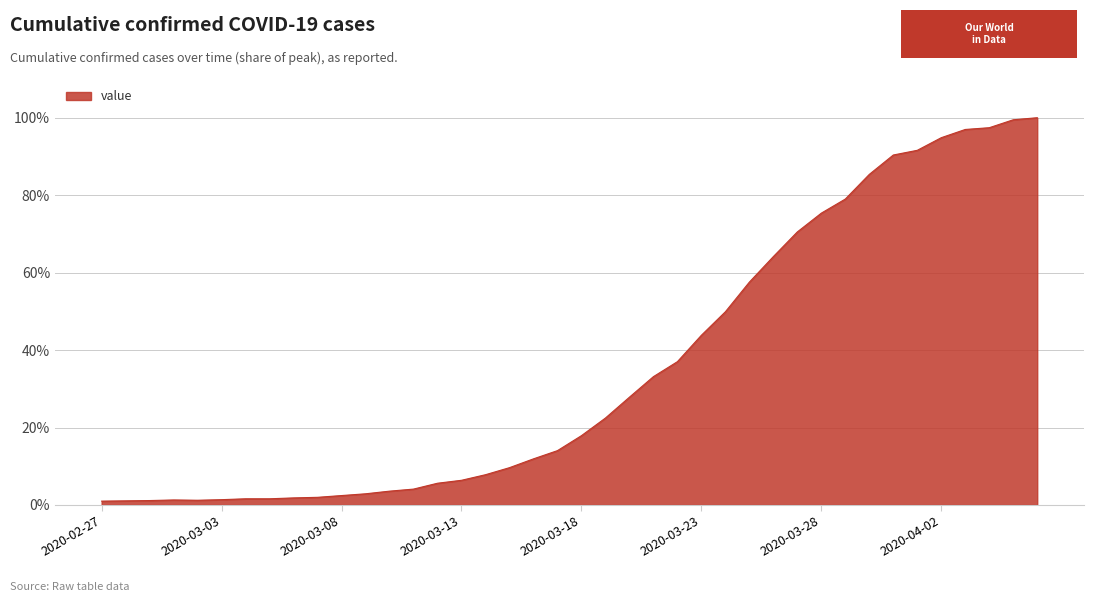

What is the greatest value displayed?

100.0